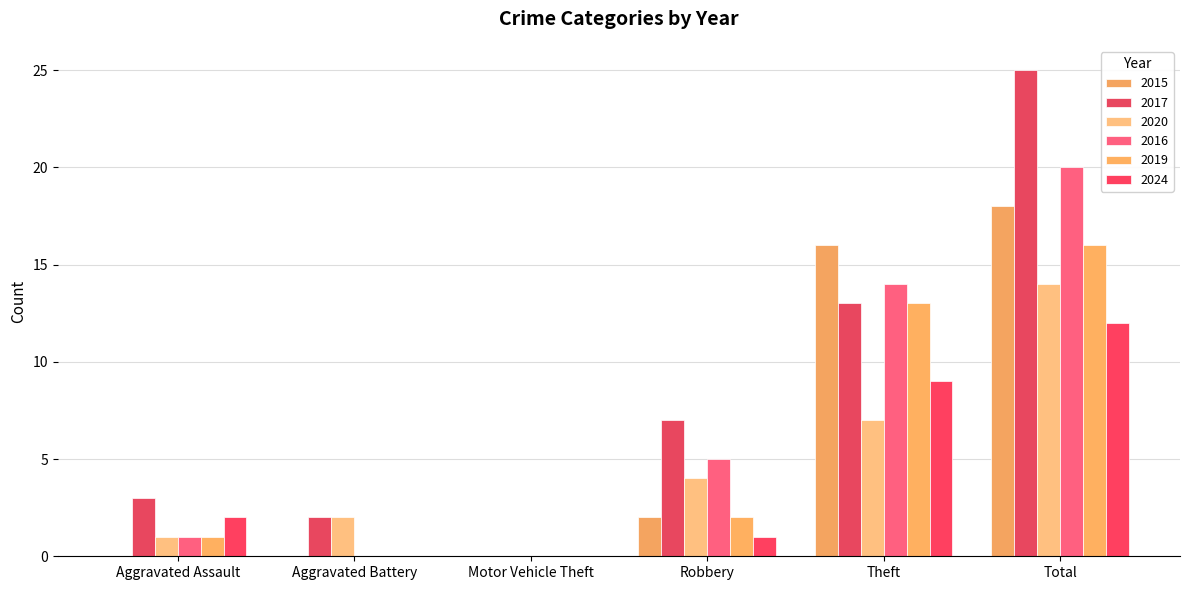

Are the bars grouped side by side (vs. stacked)?

Yes